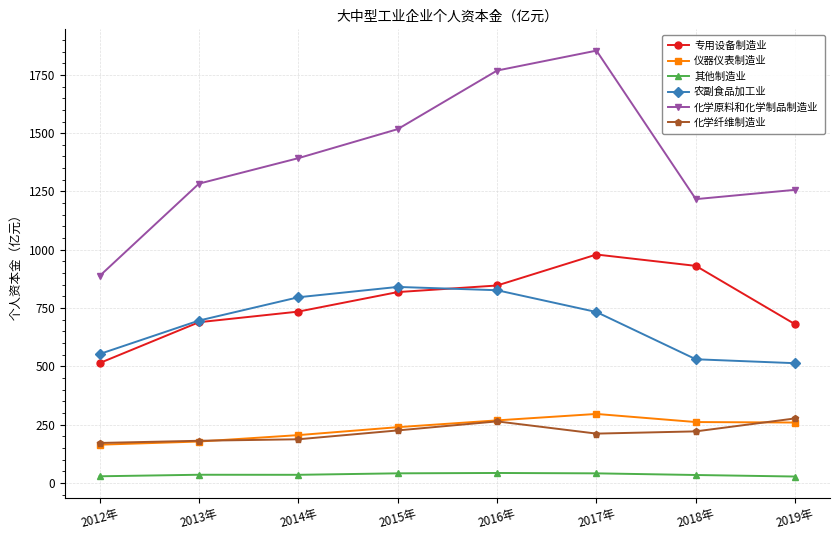

What are all the series names shown in the legend?

专用设备制造业, 仪器仪表制造业, 其他制造业, 农副食品加工业, 化学原料和化学制品制造业, 化学纤维制造业